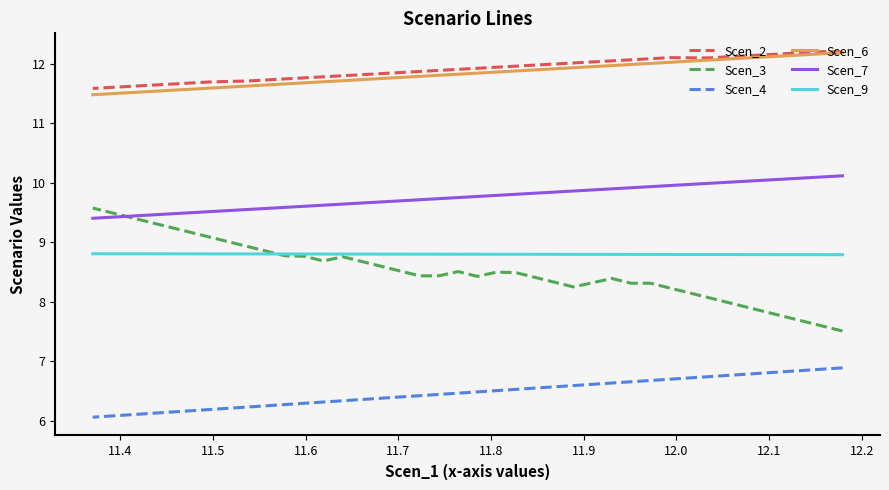

True or false: Scen_4 has more than 1 points higher than both neighbors.

False